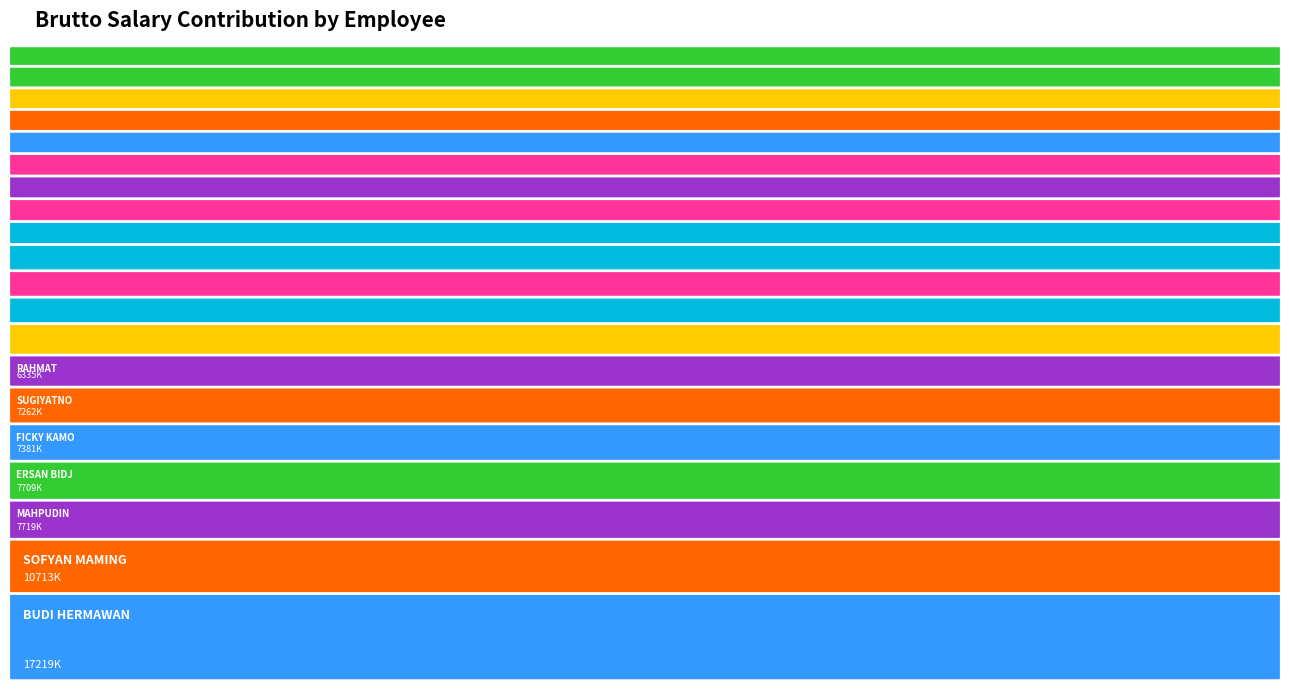

Reading left to right, list all the values displayed in this chart.

7381306	10713778	7709464	7719269	5219269	5219269	4274145	7262642	17219269	3798139	4484145	4506733	5185939	6219552	4399145	4319389	4260145	6335489	4429402	4544633